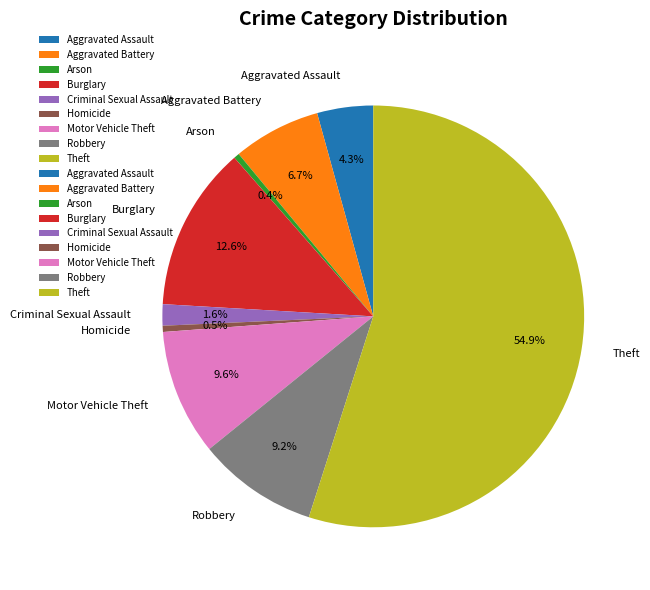

Does Aggravated Battery account for over 50% of the chart?

No